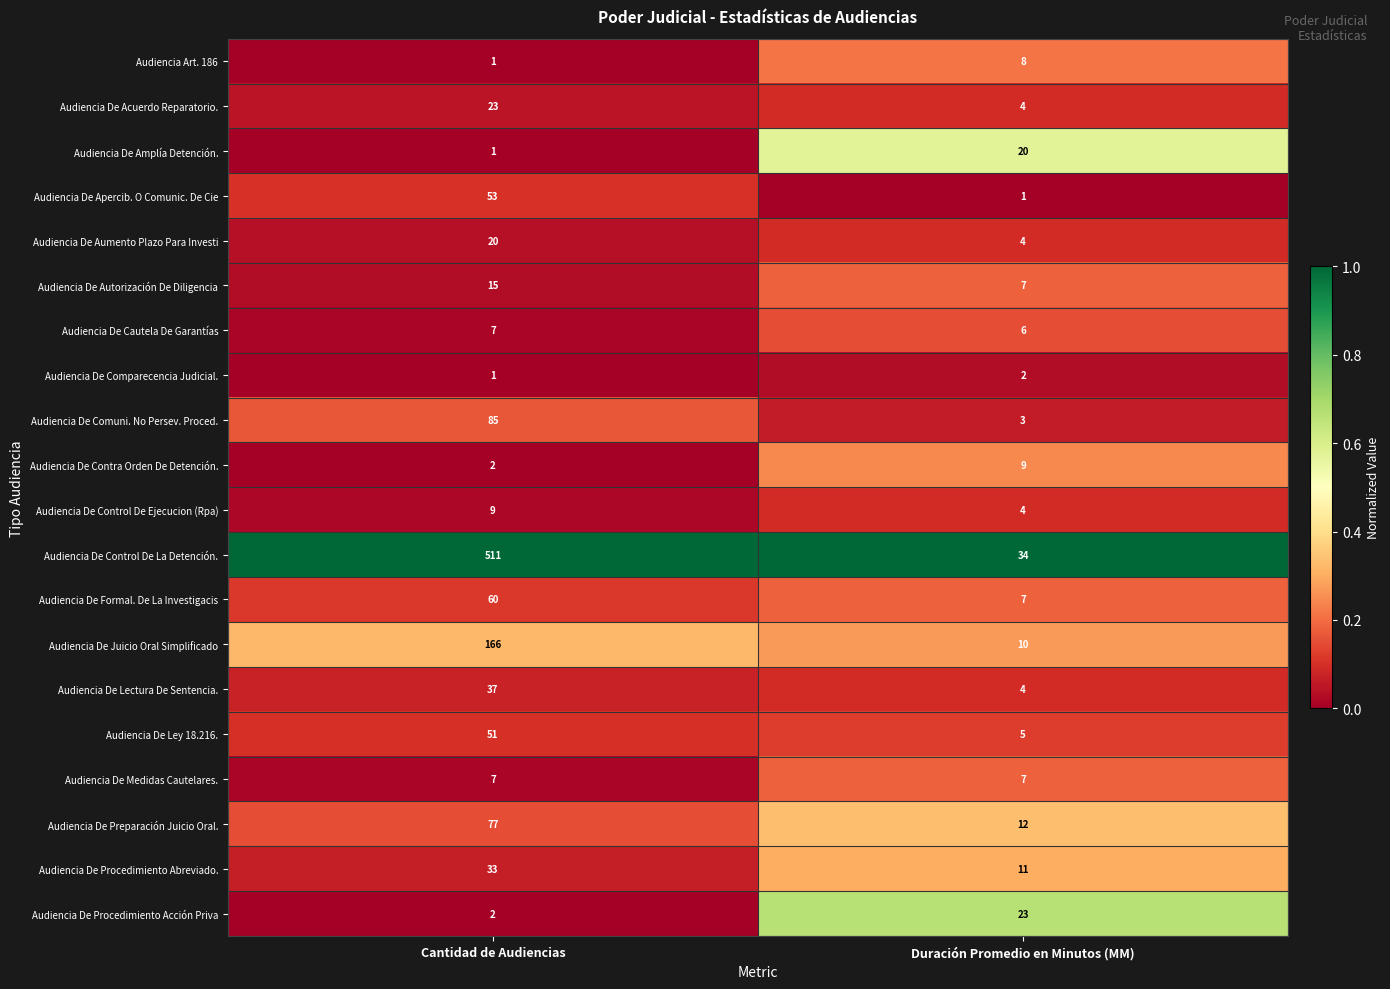

What is the total value across all series at Duración Promedio en Minutos (MM)?

181